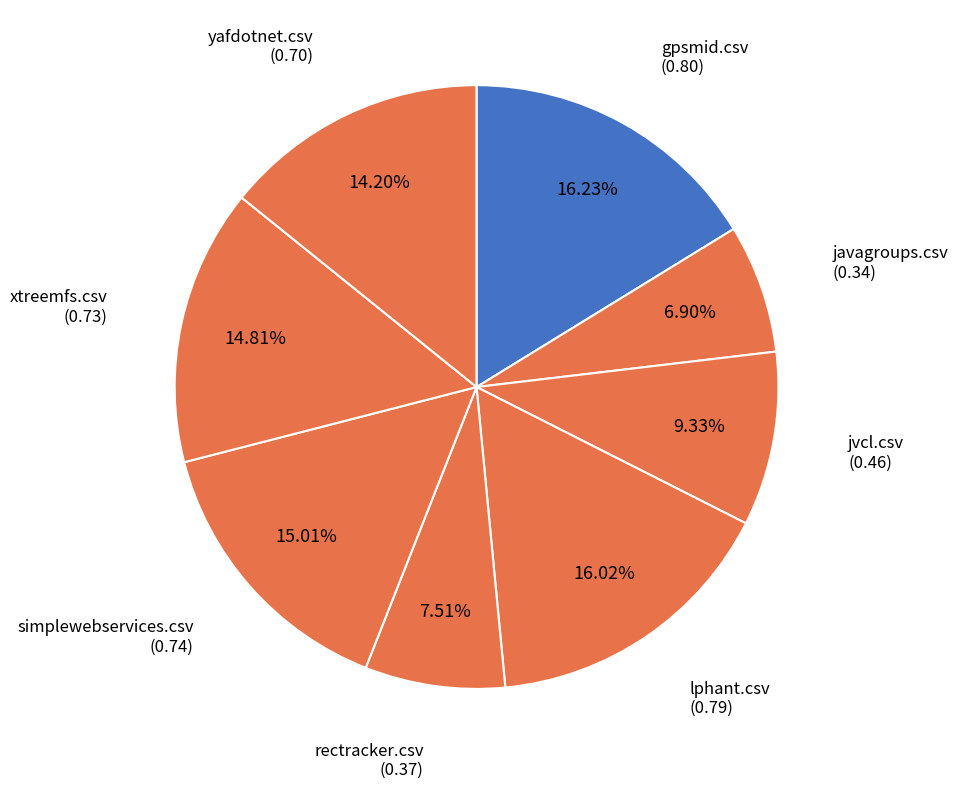

Is there a majority slice in this chart?

No